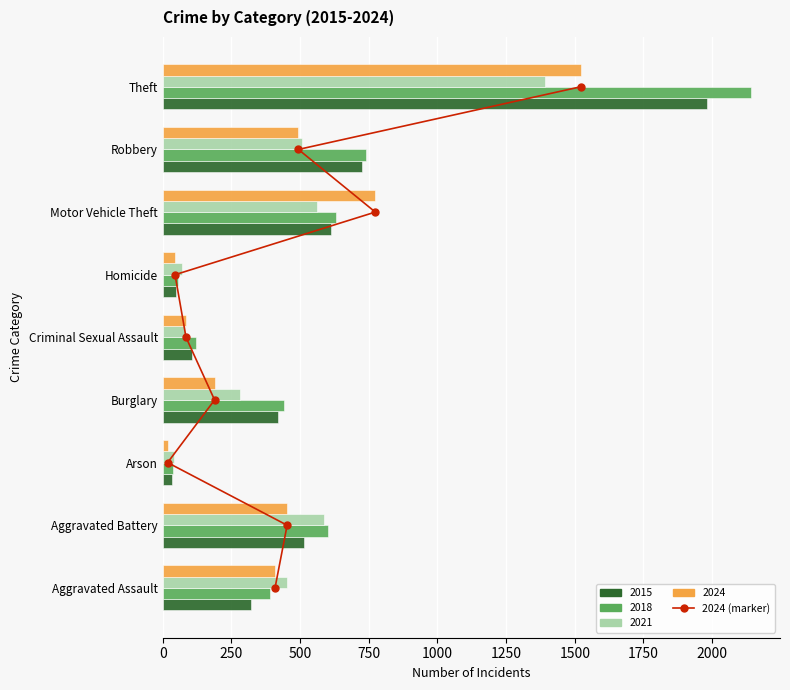

True or false: the data shows 3 at 500.

False